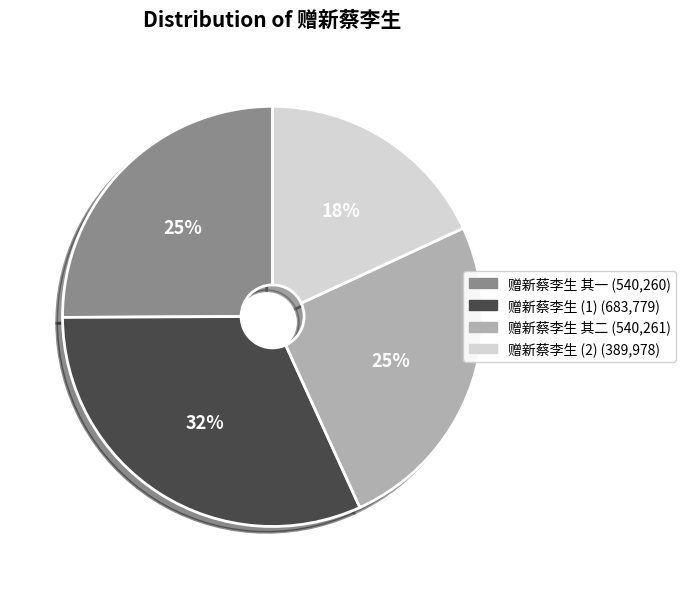

Does any single category account for the majority?

No